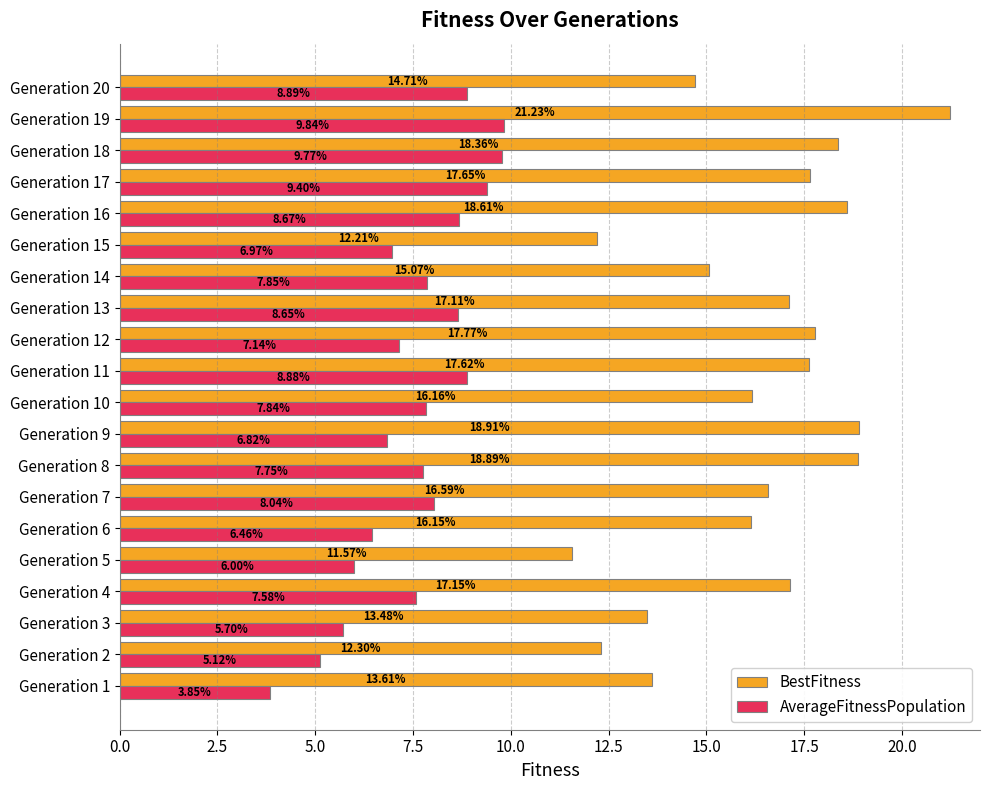

Which series has the largest total across all categories?

BestFitness